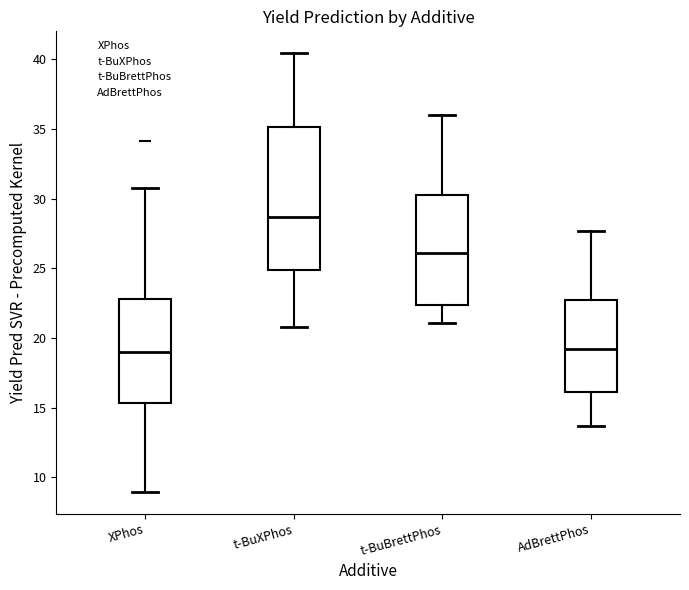

Where is the upper edge of the box for AdBrettPhos on the y-axis? The values are not printed on the chart, so give them approximately, as read against the axis.

22.5